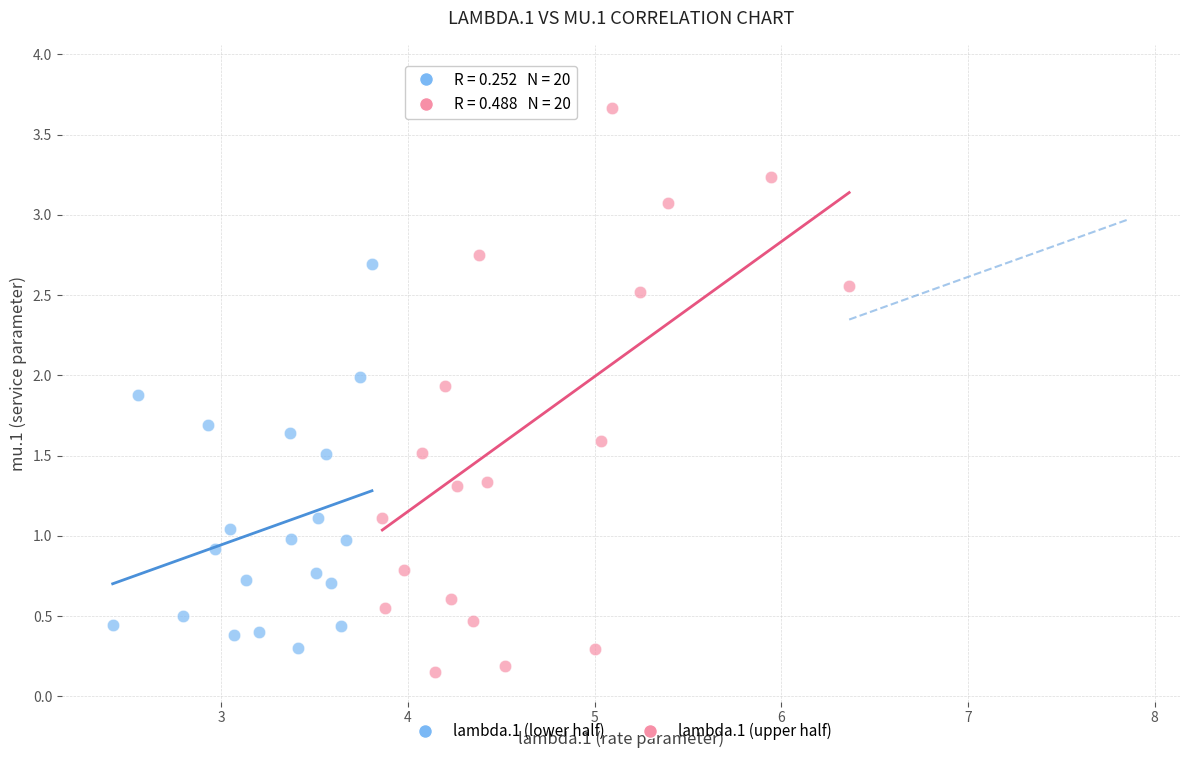

Which series reaches the maximum Y coordinate?

lambda.1 (upper half)